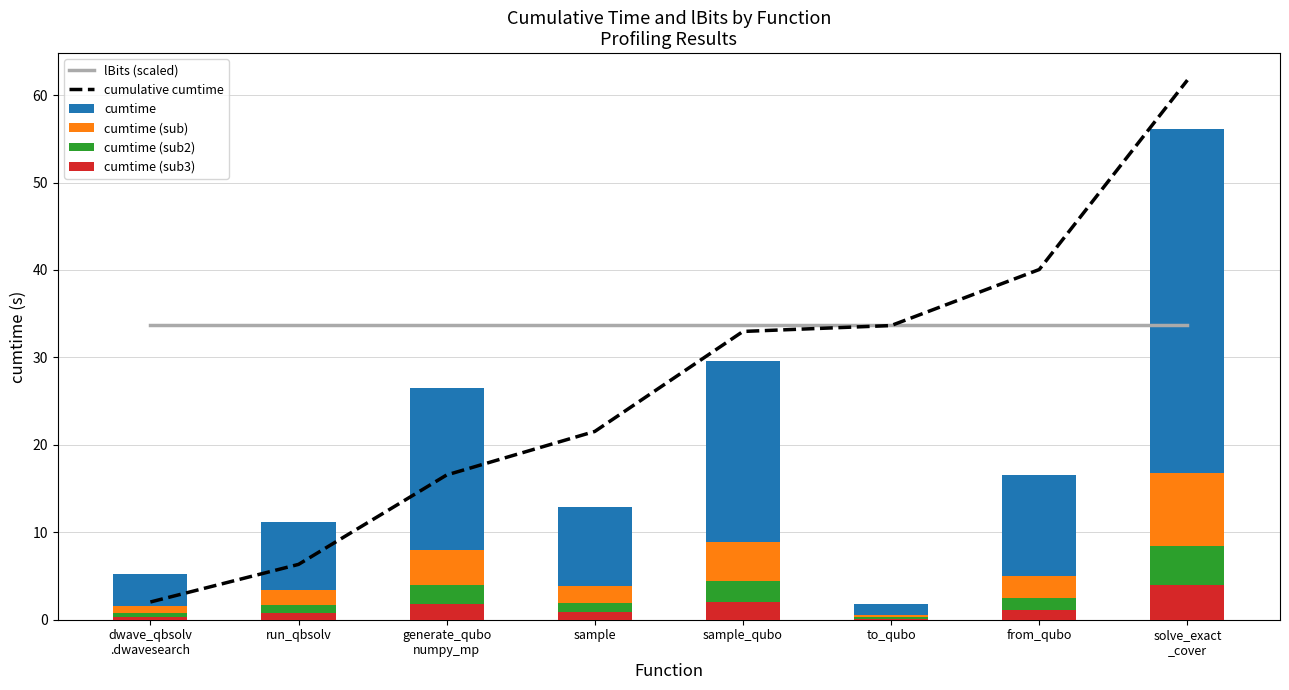

At which label does cumtime reach its peak?

solve_exact
_cover